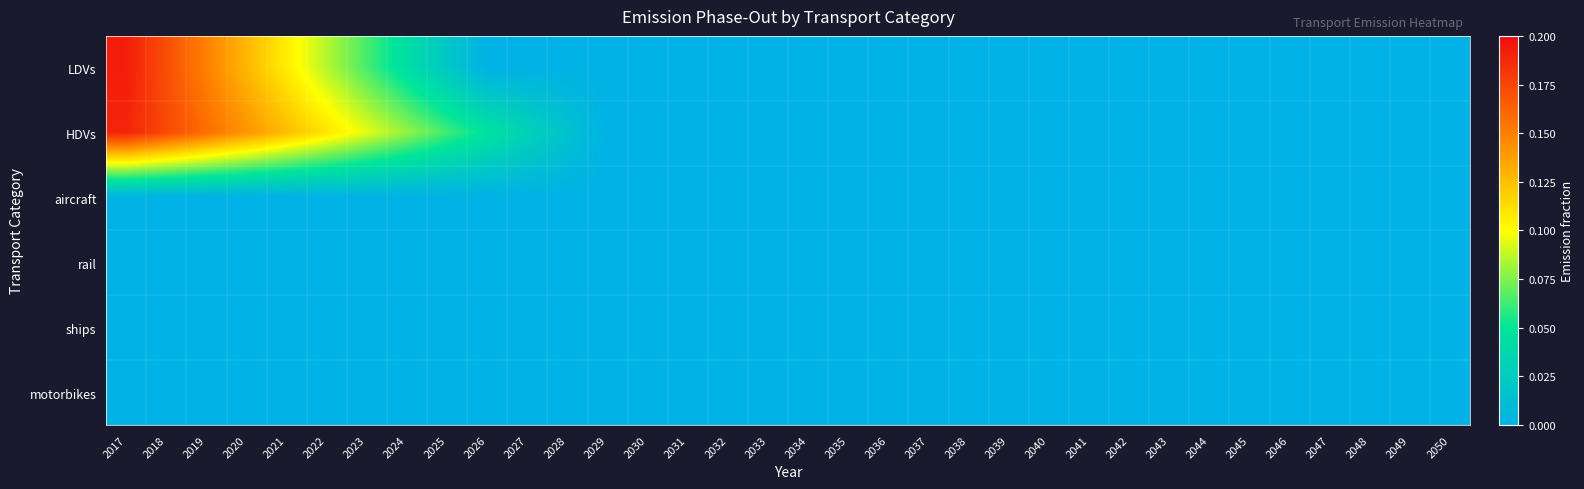

Reading left to right, list all the values displayed in this chart.

LDVs: 2017=0.2	2018=0.2	2019=0.1	2020=0.1	2021=0.1	2022=0.1	2023=0.1	2024=0.0	2025=0.0	2026=0.0	2027=0.0	2028=0.0	2029=0.0	2030=0.0	2031=0.0	2032=0.0	2033=0.0	2034=0.0	2035=0.0	2036=0.0	2037=0.0	2038=0.0	2039=0.0	2040=0.0	2041=0.0	2042=0.0	2043=0.0	2044=0.0	2045=0.0	2046=0.0	2047=0.0	2048=0.0	2049=0.0	2050=0.0
HDVs: 2017=0.2	2018=0.2	2019=0.2	2020=0.1	2021=0.1	2022=0.1	2023=0.1	2024=0.1	2025=0.1	2026=0.0	2027=0.0	2028=0.0	2029=0.0	2030=0.0	2031=0.0	2032=0.0	2033=0.0	2034=0.0	2035=0.0	2036=0.0	2037=0.0	2038=0.0	2039=0.0	2040=0.0	2041=0.0	2042=0.0	2043=0.0	2044=0.0	2045=0.0	2046=0.0	2047=0.0	2048=0.0	2049=0.0	2050=0.0
aircraft: 2017=0.0	2018=0.0	2019=0.0	2020=0.0	2021=0.0	2022=0.0	2023=0.0	2024=0.0	2025=0.0	2026=0.0	2027=0.0	2028=0.0	2029=0.0	2030=0.0	2031=0.0	2032=0.0	2033=0.0	2034=0.0	2035=0.0	2036=0.0	2037=0.0	2038=0.0	2039=0.0	2040=0.0	2041=0.0	2042=0.0	2043=0.0	2044=0.0	2045=0.0	2046=0.0	2047=0.0	2048=0.0	2049=0.0	2050=0.0
rail: 2017=0.0	2018=0.0	2019=0.0	2020=0.0	2021=0.0	2022=0.0	2023=0.0	2024=0.0	2025=0.0	2026=0.0	2027=0.0	2028=0.0	2029=0.0	2030=0.0	2031=0.0	2032=0.0	2033=0.0	2034=0.0	2035=0.0	2036=0.0	2037=0.0	2038=0.0	2039=0.0	2040=0.0	2041=0.0	2042=0.0	2043=0.0	2044=0.0	2045=0.0	2046=0.0	2047=0.0	2048=0.0	2049=0.0	2050=0.0
ships: 2017=0.0	2018=0.0	2019=0.0	2020=0.0	2021=0.0	2022=0.0	2023=0.0	2024=0.0	2025=0.0	2026=0.0	2027=0.0	2028=0.0	2029=0.0	2030=0.0	2031=0.0	2032=0.0	2033=0.0	2034=0.0	2035=0.0	2036=0.0	2037=0.0	2038=0.0	2039=0.0	2040=0.0	2041=0.0	2042=0.0	2043=0.0	2044=0.0	2045=0.0	2046=0.0	2047=0.0	2048=0.0	2049=0.0	2050=0.0
motorbikes: 2017=0.0	2018=0.0	2019=0.0	2020=0.0	2021=0.0	2022=0.0	2023=0.0	2024=0.0	2025=0.0	2026=0.0	2027=0.0	2028=0.0	2029=0.0	2030=0.0	2031=0.0	2032=0.0	2033=0.0	2034=0.0	2035=0.0	2036=0.0	2037=0.0	2038=0.0	2039=0.0	2040=0.0	2041=0.0	2042=0.0	2043=0.0	2044=0.0	2045=0.0	2046=0.0	2047=0.0	2048=0.0	2049=0.0	2050=0.0